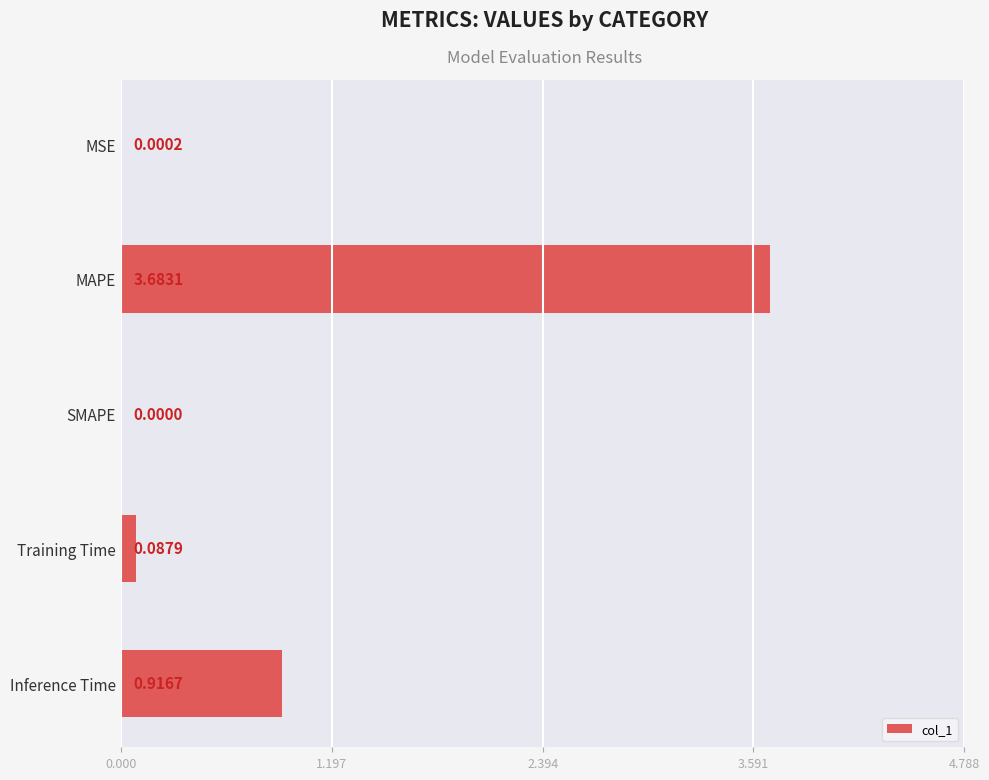

What is the sum of all values?

4.7